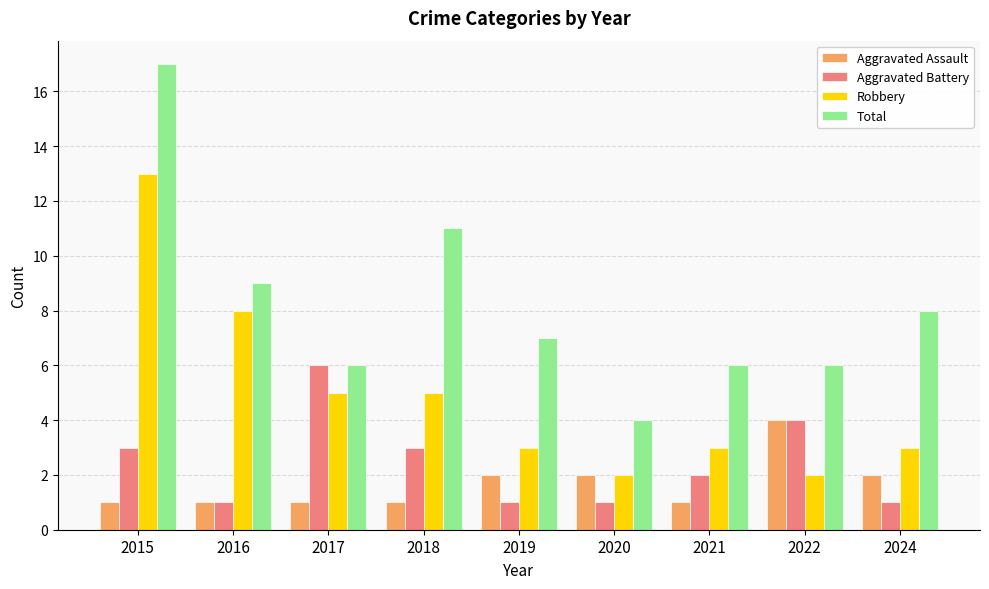

How many bars are there in total?

36